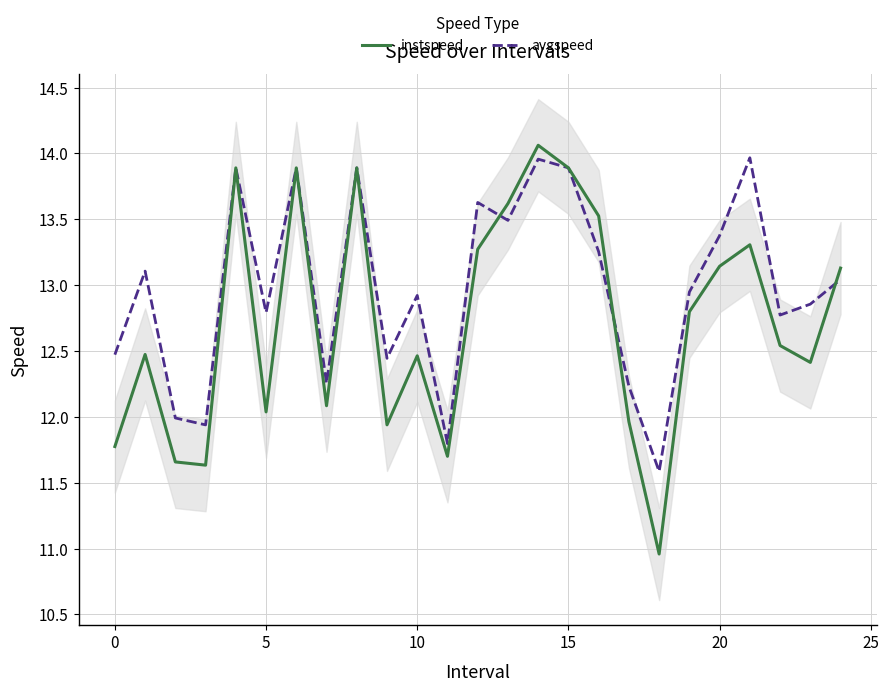

Reading left to right, list all the values displayed in this chart.

instspeed: 11.8	12.5	11.7	11.6	13.9	12.0	13.9	12.1	13.9	11.9	12.5	11.7	13.3	13.6	14.1	13.9	13.5	12.0	11.0	12.8	13.1	13.3	12.5	12.4	13.1
avgspeed: 12.5	13.1	12.0	11.9	13.9	12.8	13.9	12.3	13.9	12.4	12.9	11.8	13.6	13.5	14.0	13.9	13.3	12.2	11.6	12.9	13.4	14.0	12.8	12.9	13.0